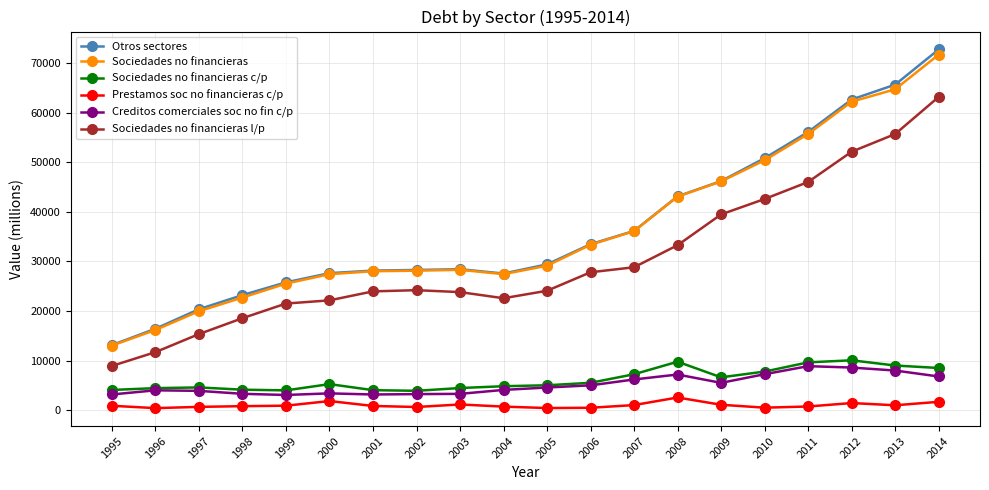

Which series has the widest spread of values?

Otros sectores